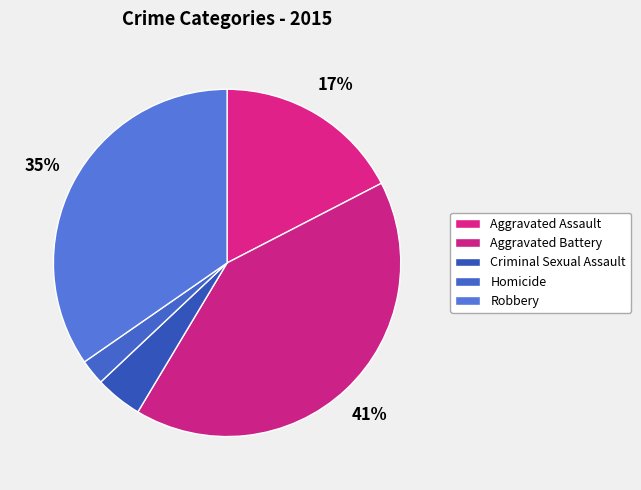

Count the number of slices in the pie.

5